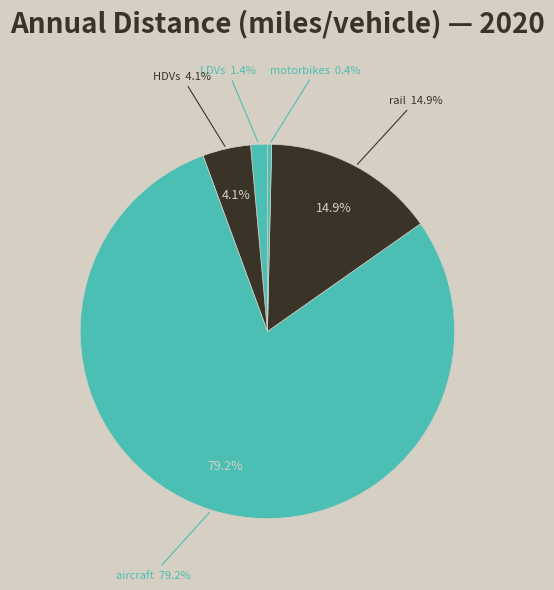

To the nearest percent, what percentage of the pie is aircraft?

79%